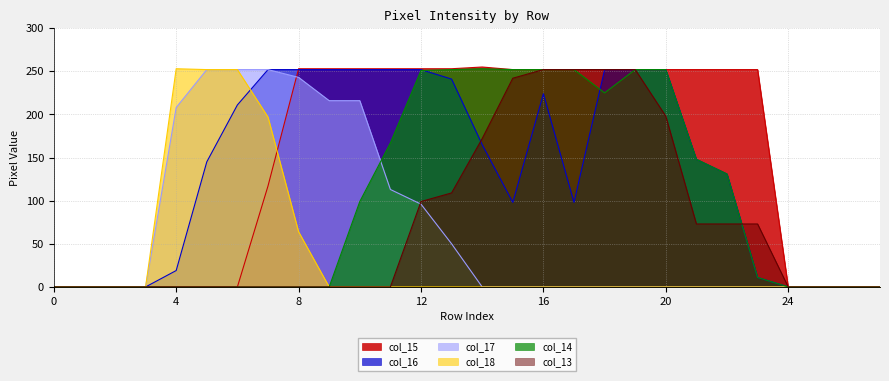

Reading left to right, what are all the values shown in this chart?

col_15: 0	0	0	0	0	0	0	117	253	253	253	253	253	253	255	252	252	252	252	252	252	252	252	252	0	0	0	0
col_16: 0	0	0	0	19	145	211	252	252	252	252	252	252	241	165	98	224	98	252	252	252	148	131	11	0	0	0	0
col_17: 0	0	0	0	208	252	252	252	243	216	216	113	96	50	0	0	0	0	0	0	0	0	0	0	0	0	0	0
col_18: 0	0	0	0	253	252	252	197	64	0	0	0	0	0	0	0	0	0	0	0	0	0	0	0	0	0	0	0
col_14: 0	0	0	0	0	0	0	0	0	0	99	167	251	252	253	252	252	252	225	252	252	148	131	11	0	0	0	0
col_13: 0	0	0	0	0	0	0	0	0	0	0	0	99	109	172	242	252	252	252	252	198	73	73	73	0	0	0	0